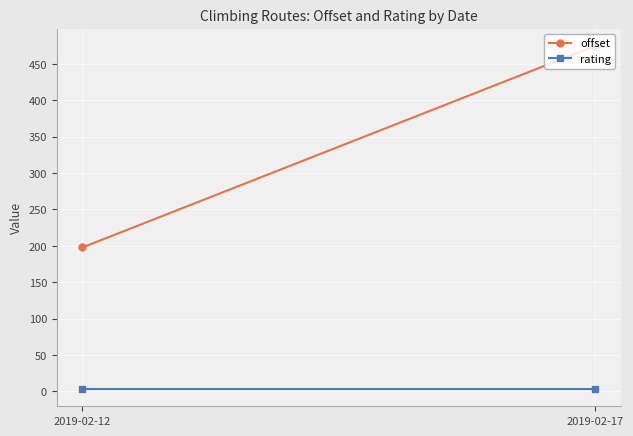

Rank the series by their average value, from lowest to highest.

rating, offset